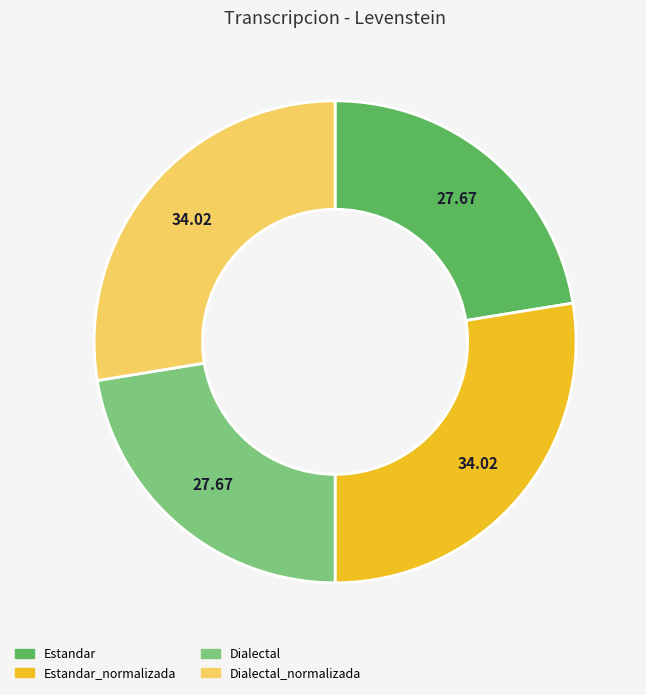

Does Dialectal_normalizada represent more than half of the total?

No